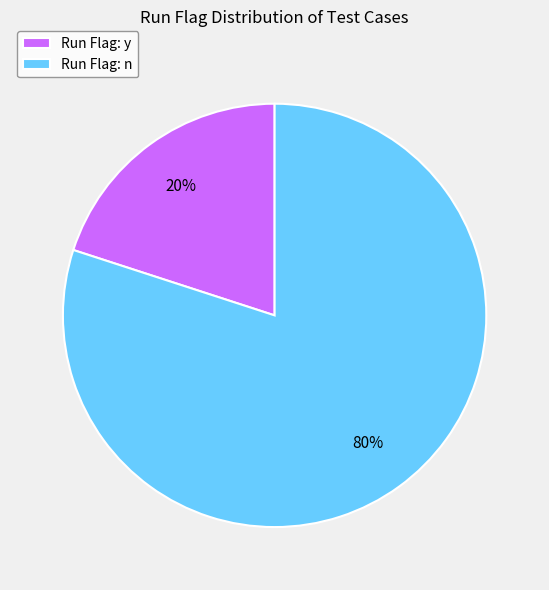

To the nearest percent, what is the average slice percentage?

50%